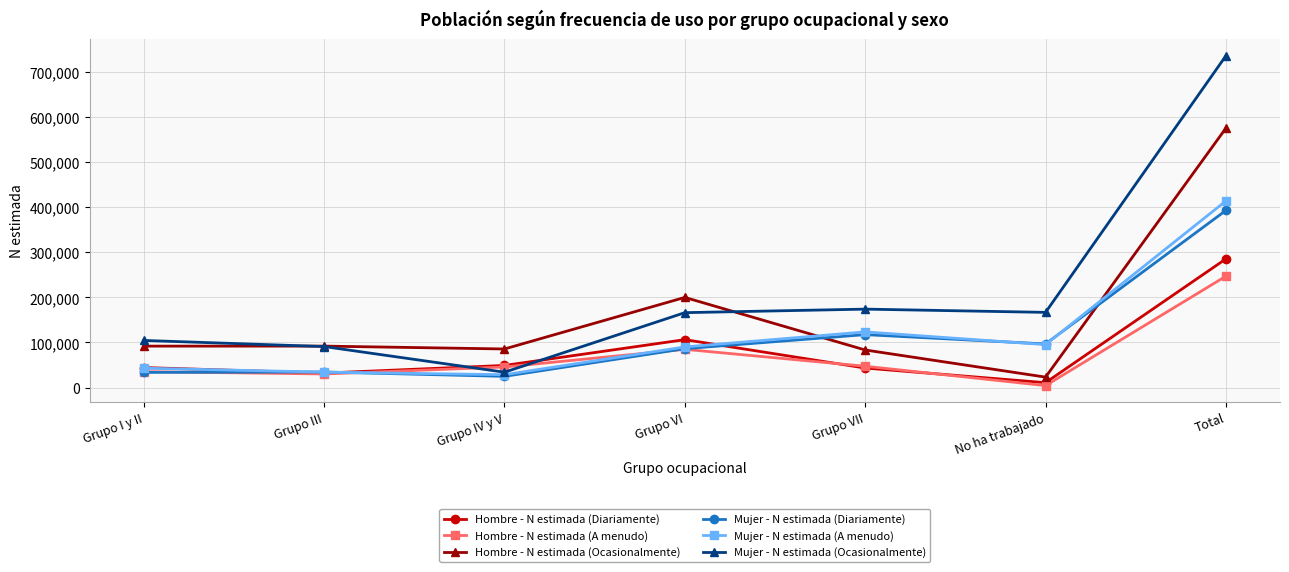

What is the difference between the Hombre - N estimada (Ocasionalmente) values at No ha trabajado and Grupo VI?

176946